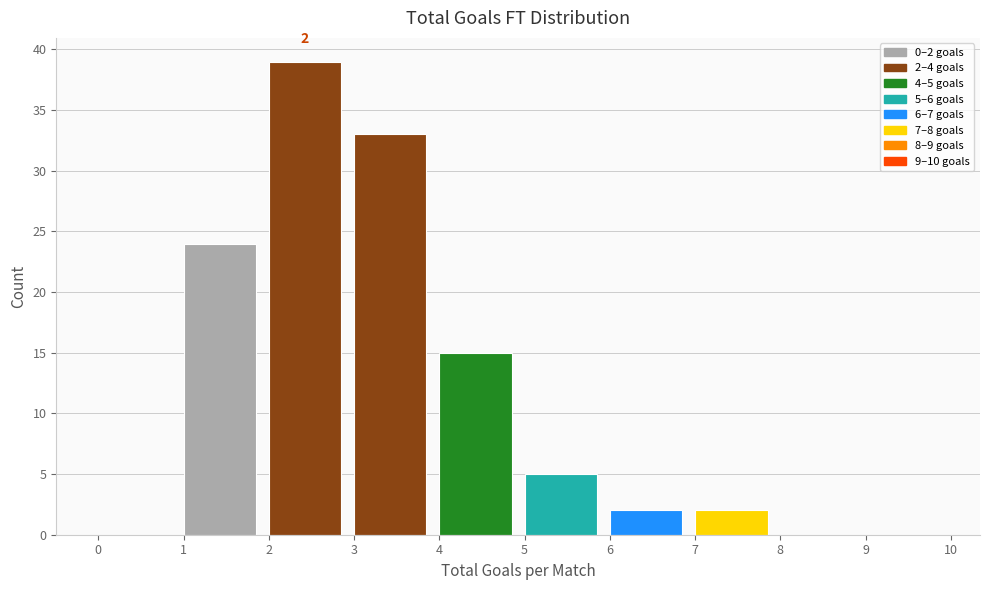

Which range on the x-axis has the tallest bar?

2 to 3